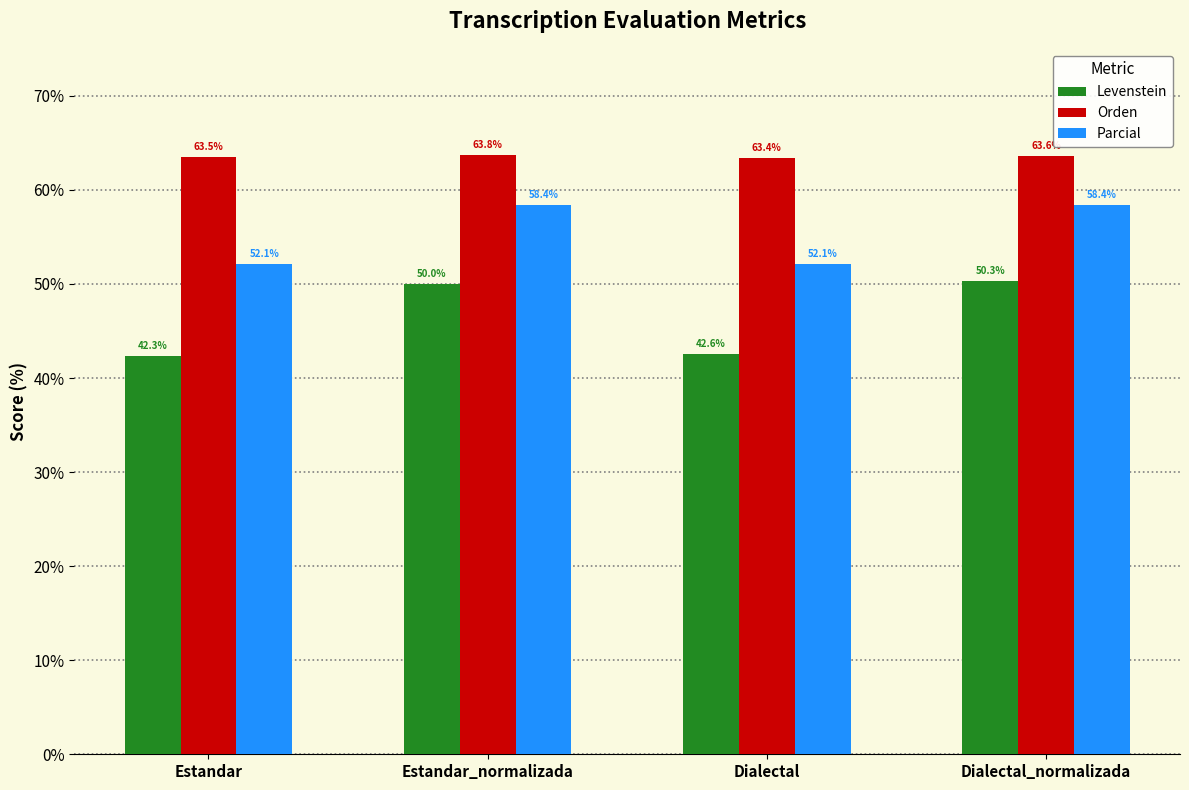

Which category has the lowest value across all series?

Estandar